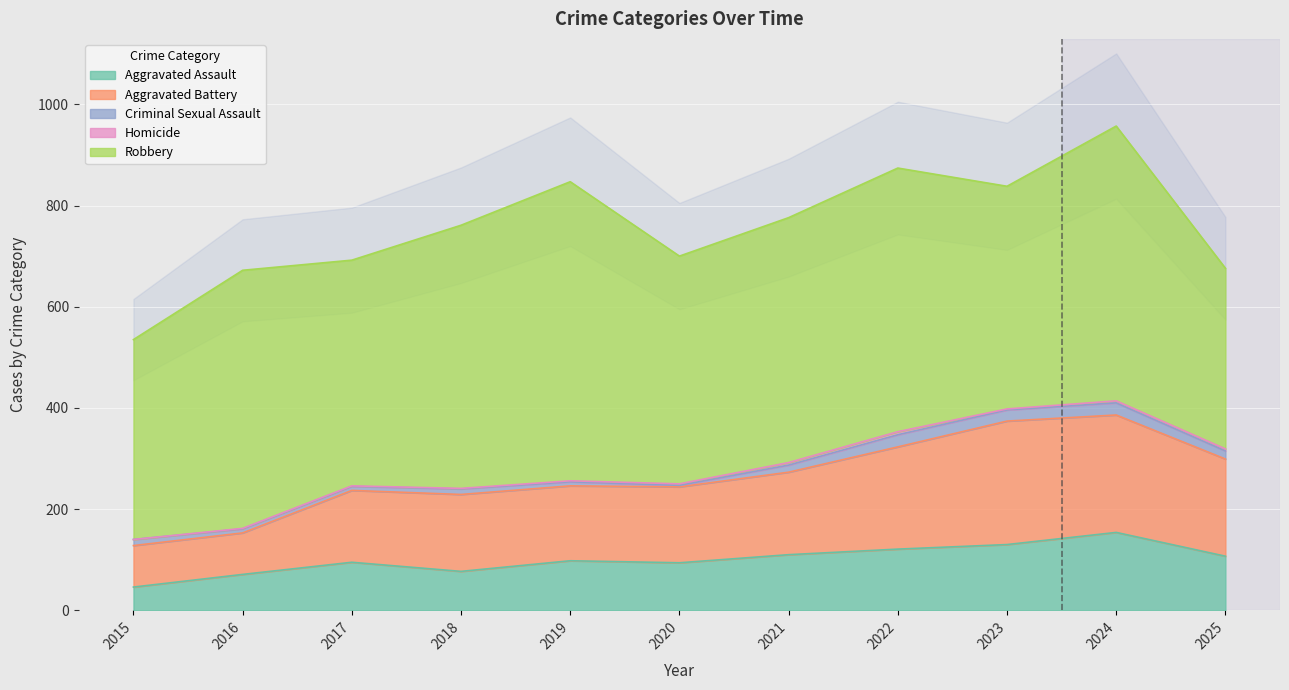

Is it true that Homicide equals 3 at 2015?

False